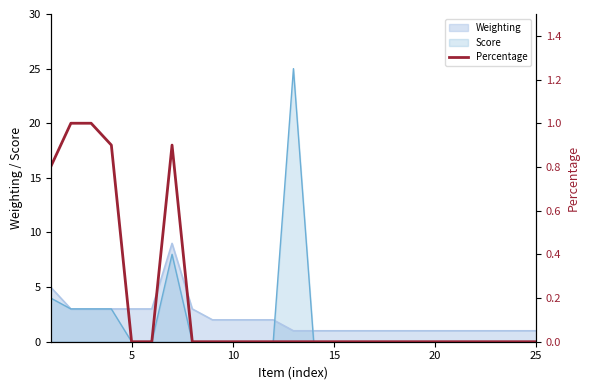

How many points are higher than both their immediate neighbors (excluding endpoints)?

1